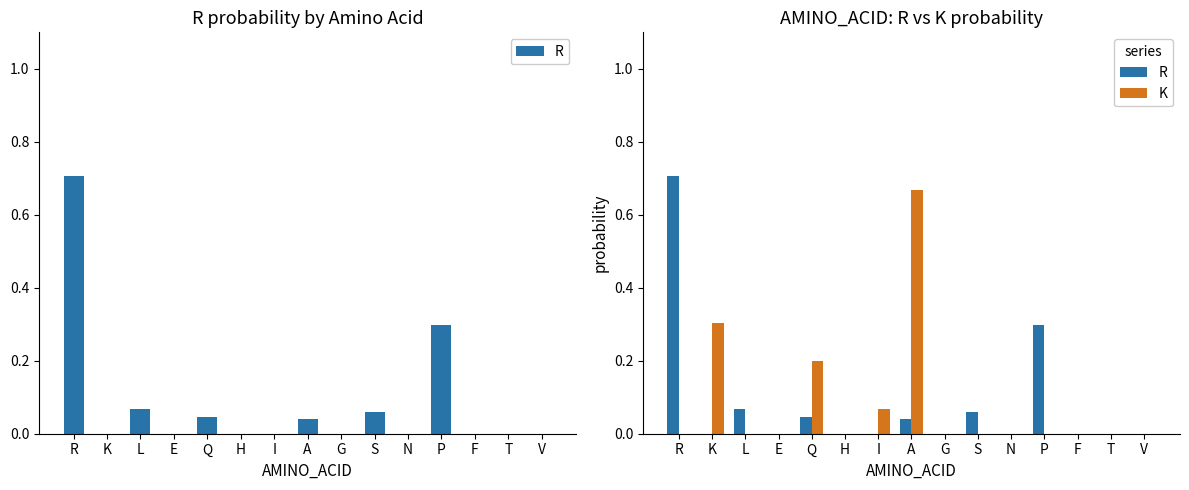

True or false: R has a value of -0.4 at G.

False